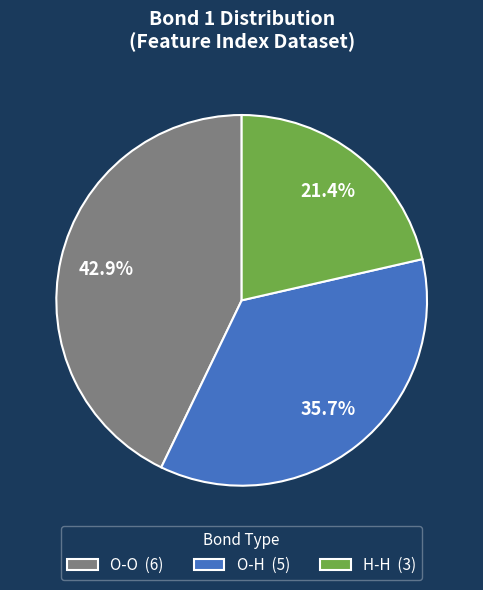

Is there a majority slice in this chart?

No